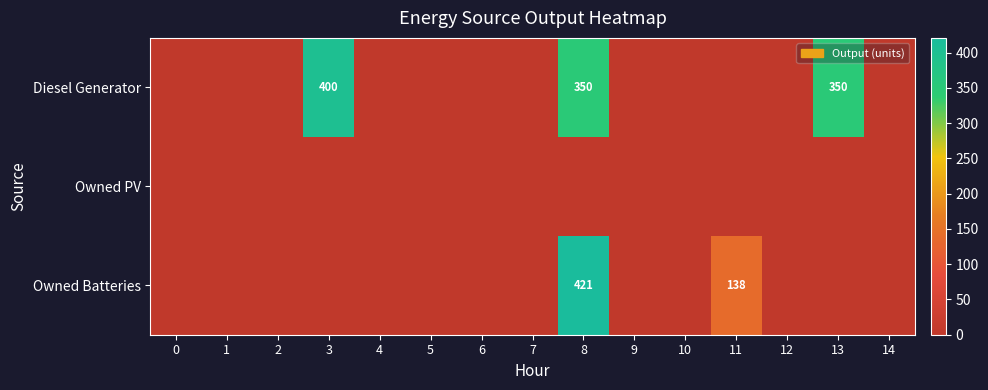

List the series in order of their peak value, lowest first.

Owned PV, Diesel Generator, Owned Batteries